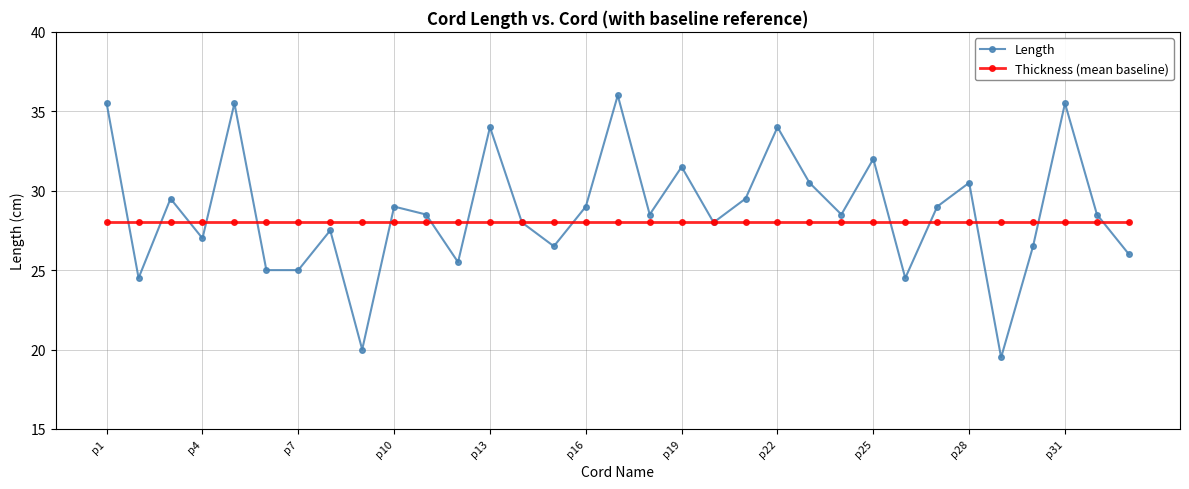

Rank the series by their maximum value, from highest to lowest.

Length, Thickness (mean baseline)